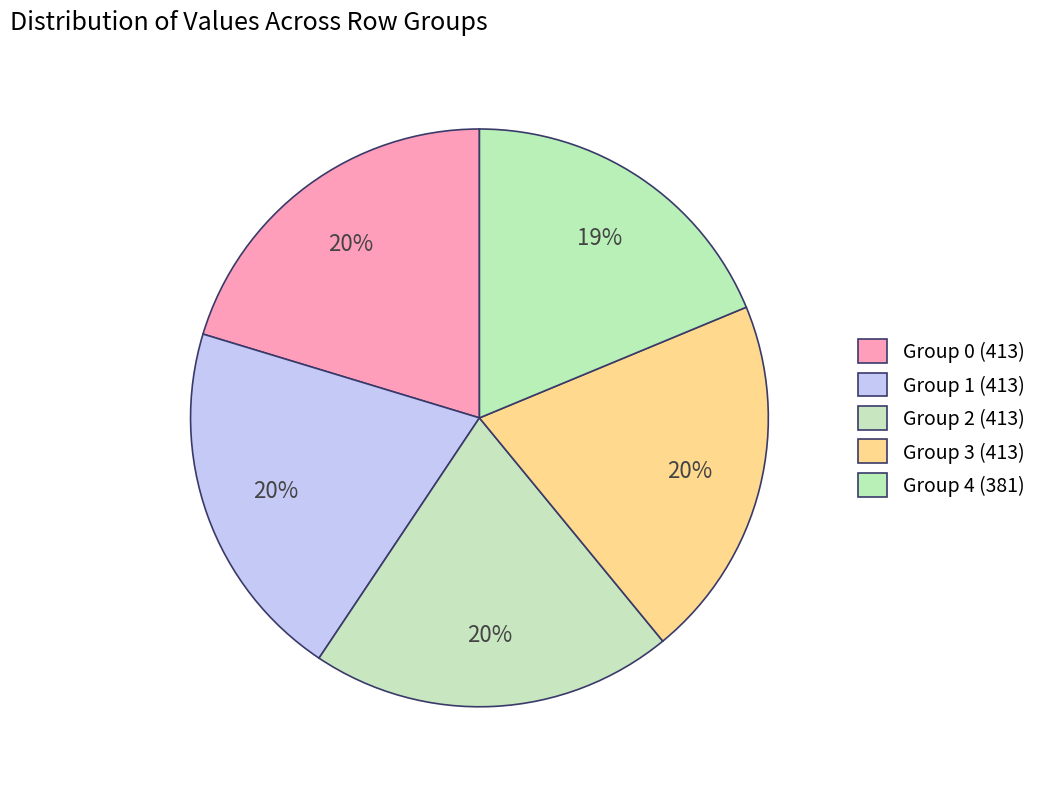

Is there a majority slice in this chart?

No